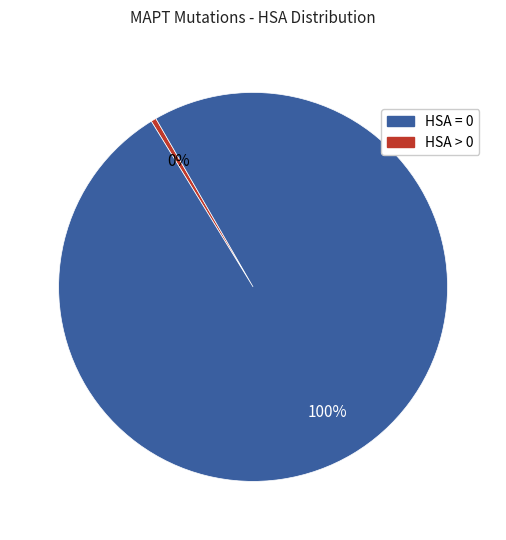

To the nearest percent, what is the average slice percentage?

50%